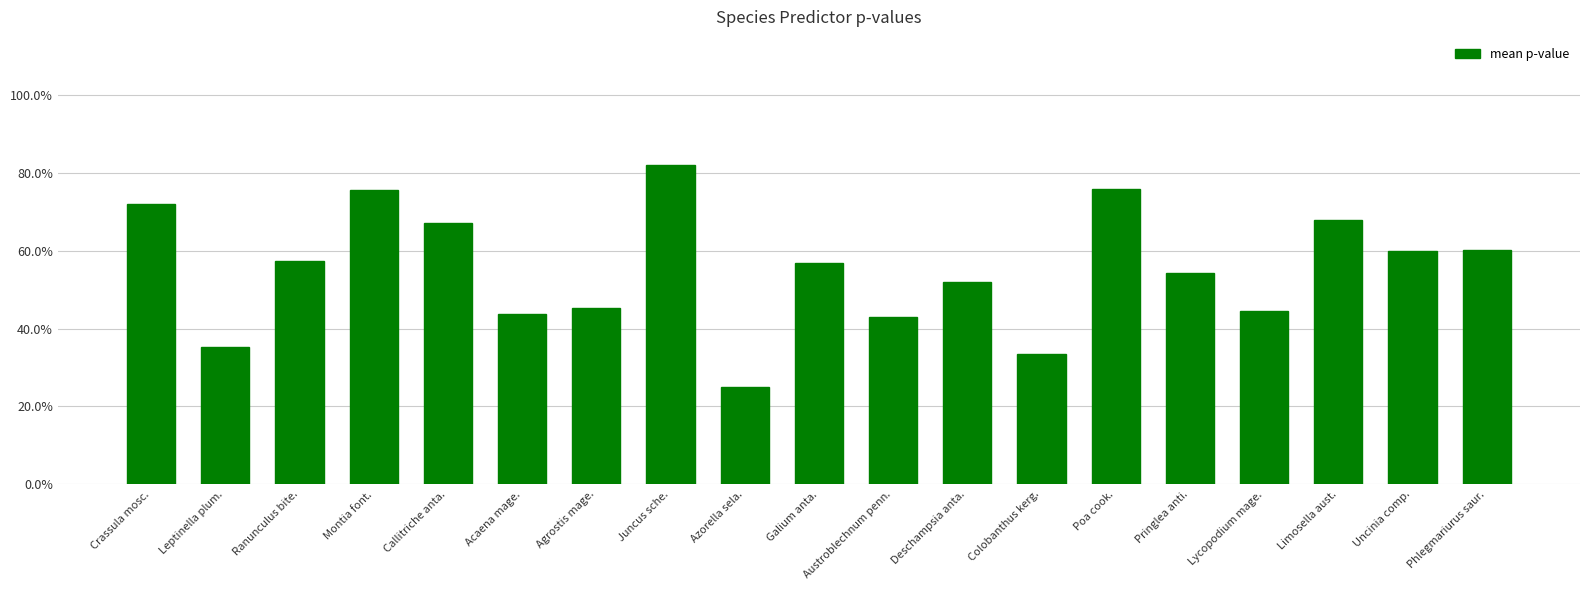

Which category has the highest value across all series?

Juncus sche.